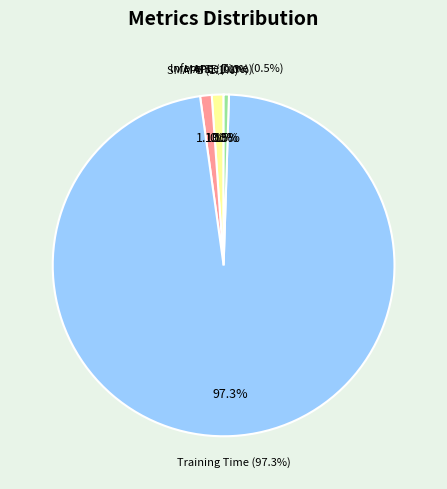

The MSE slice represents 0% of the pie. True or false?

True